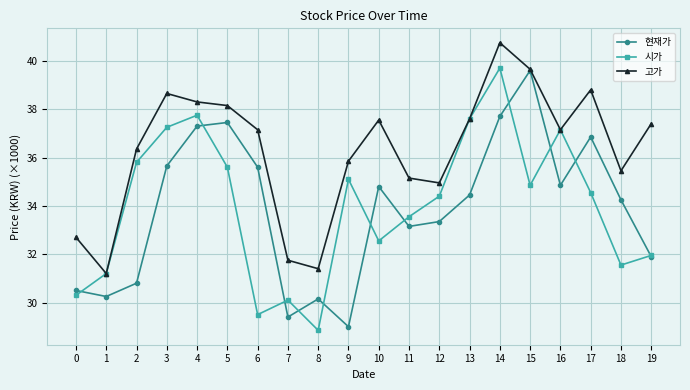

What is the total value across all series at 5?

111.2